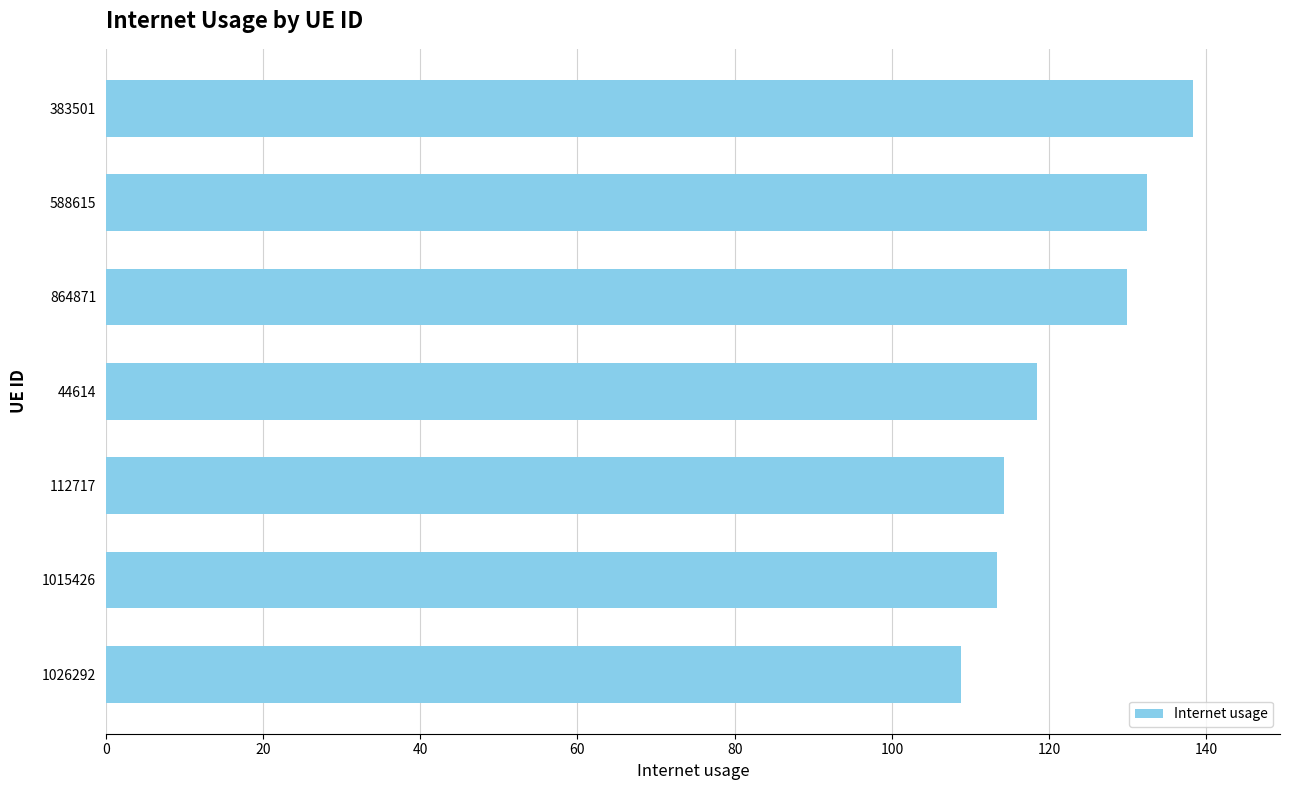

True or false: the data shows 129.9 at 864871.

True